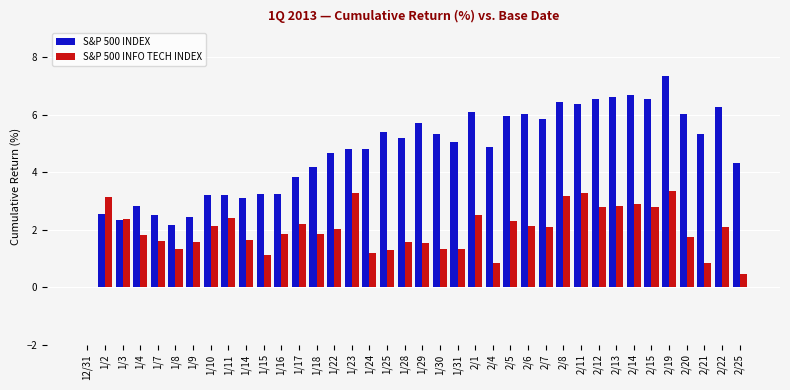

The S&P 500 INFO TECH INDEX series shows 2.9 at 2/14. True or false?

True